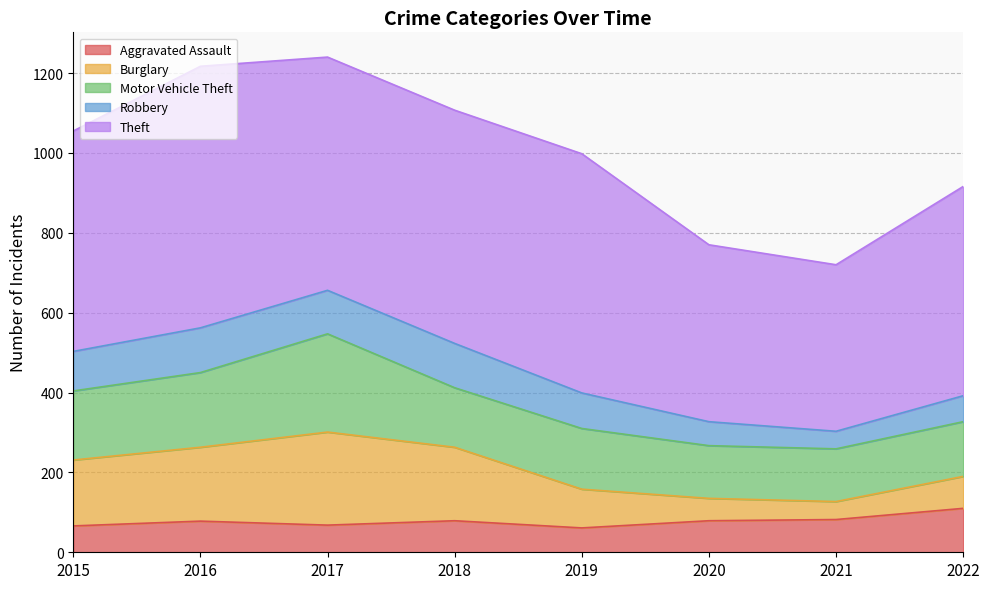

Which has a higher value, 2016 or 2017?

2016